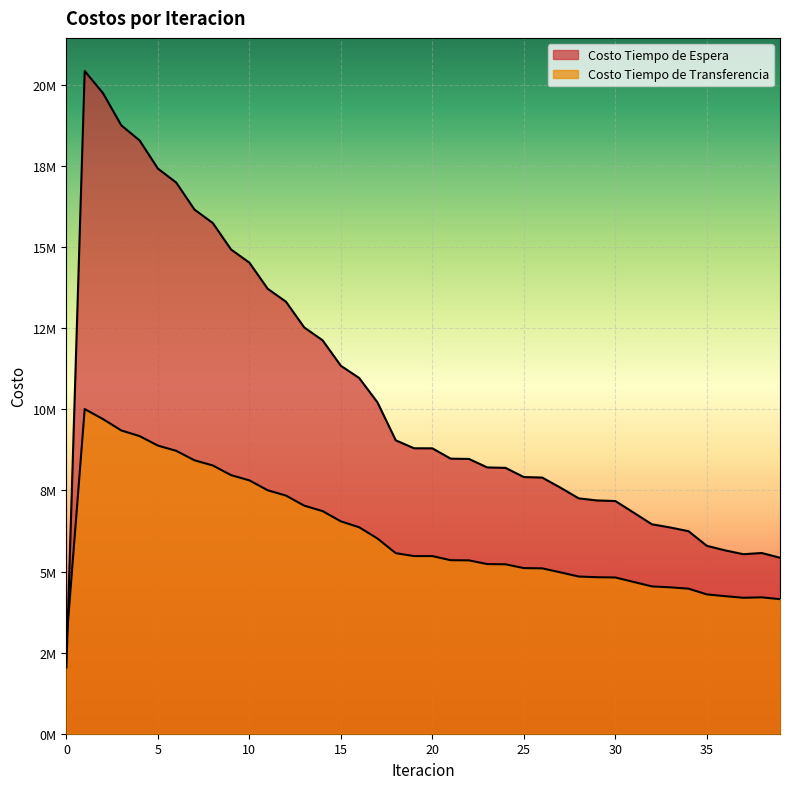

True or false: Costo Tiempo de Transferencia and Costo Tiempo de Espera intersect in this chart.

True